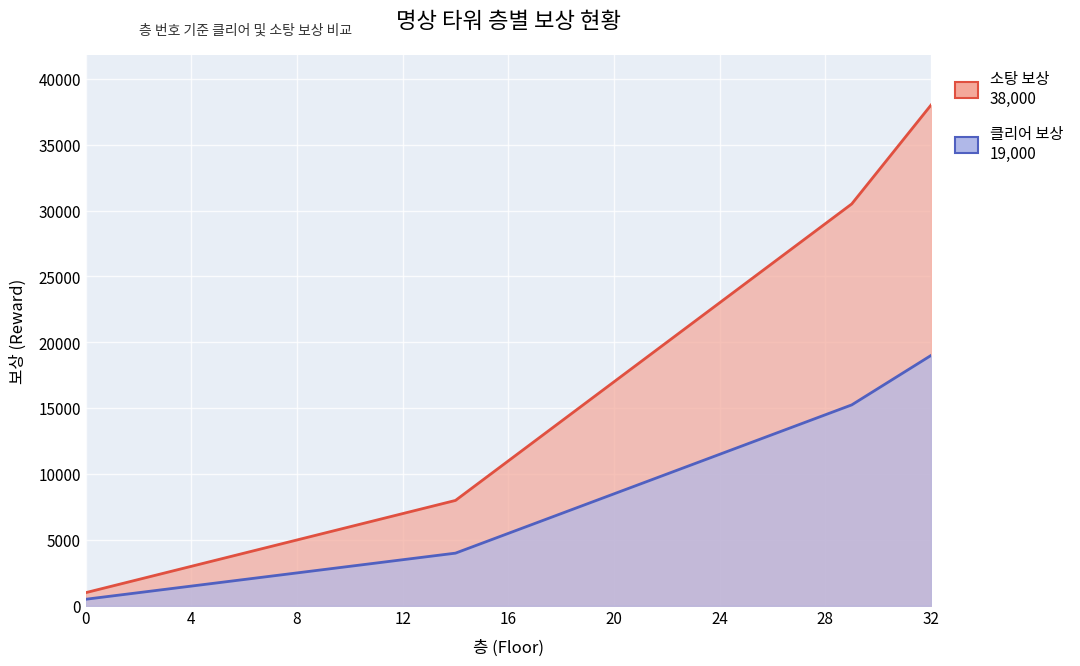

Reading left to right, what are all the values shown in this chart?

클리어 보상: 0=1000	1=1500	2=2000	3=2500	4=3000	5=3500	6=4000	7=4500	8=5000	9=5500	10=6000	11=6500	12=7000	13=7500	14=8000	15=9500	16=11000	17=12500	18=14000	19=15500	20=17000	21=18500	22=20000	23=21500	24=23000	25=24500	26=26000	27=27500	28=29000	29=30500	30=33000	31=35500	32=38000
소탕 보상: 0=500	1=750	2=1000	3=1250	4=1500	5=1750	6=2000	7=2250	8=2500	9=2750	10=3000	11=3250	12=3500	13=3750	14=4000	15=4750	16=5500	17=6250	18=7000	19=7750	20=8500	21=9250	22=10000	23=10750	24=11500	25=12250	26=13000	27=13750	28=14500	29=15250	30=16500	31=17750	32=19000